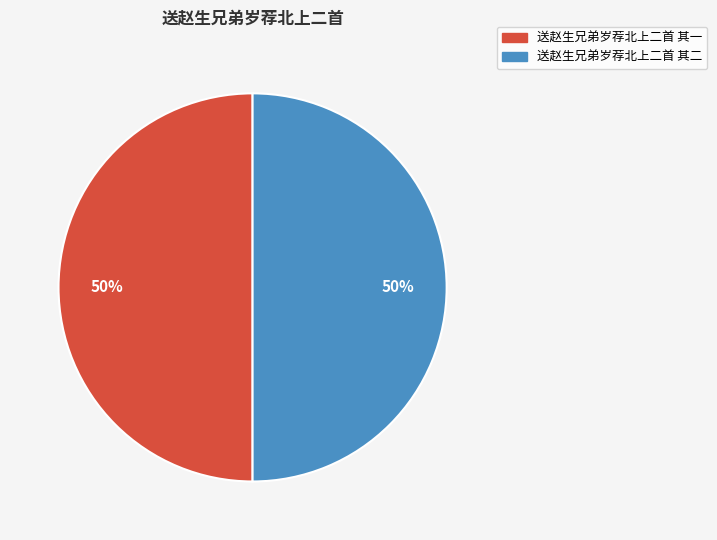

To the nearest percent, what percentage of the pie is 送赵生兄弟岁荐北上二首 其一?

50%